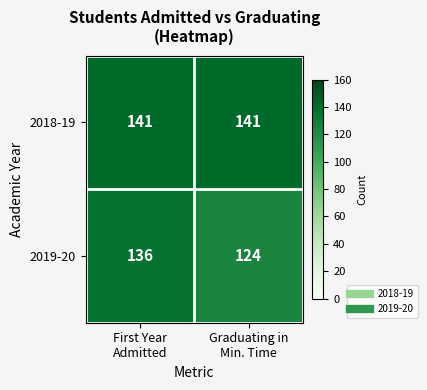

Reading right to left, what are all the values shown in this chart?

2018-19: 141	141
2019-20: 124	136